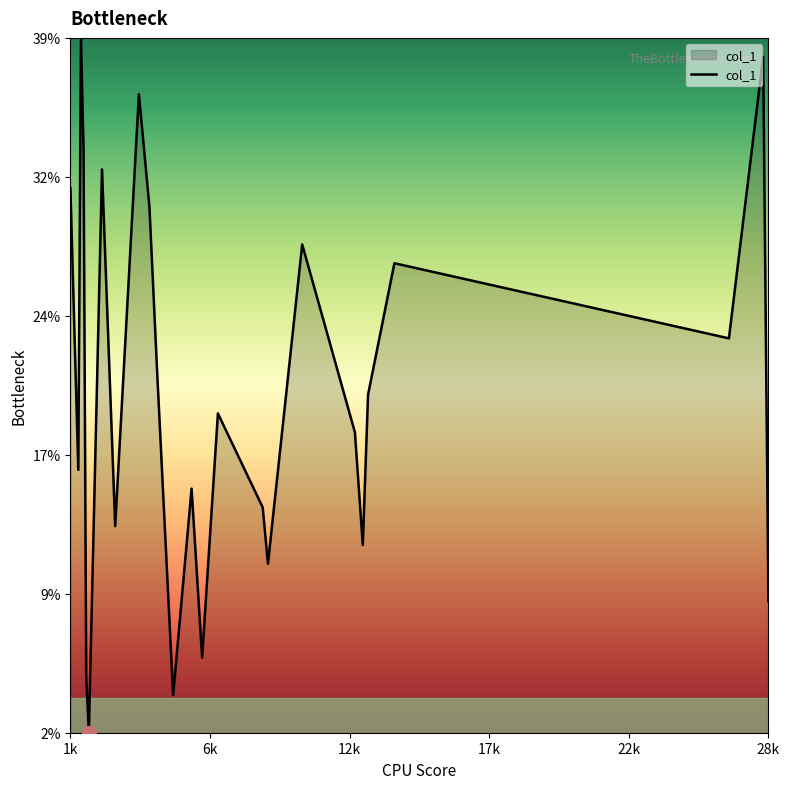

Does the chart have visible grid lines?

No